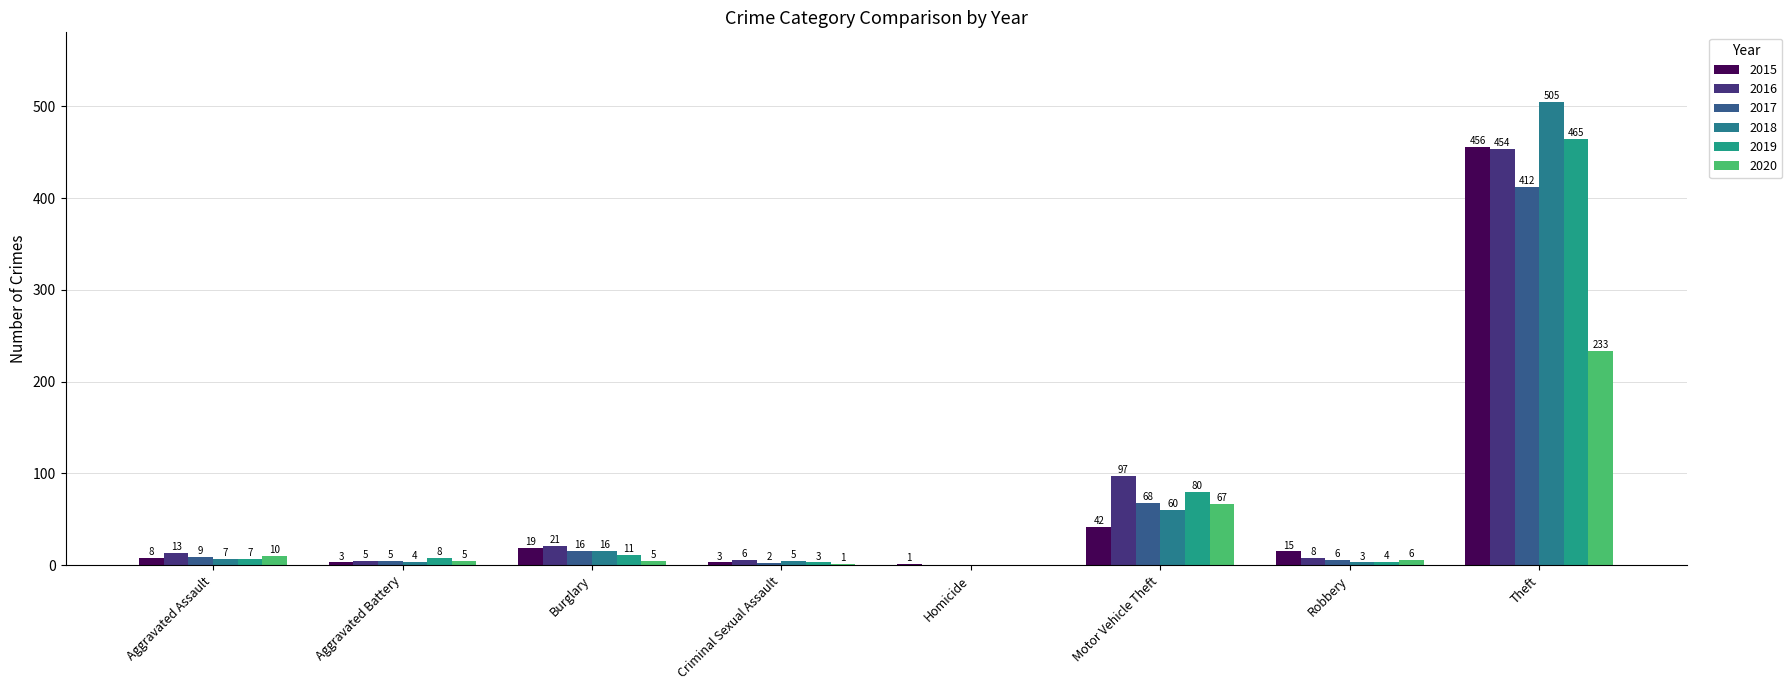

Which series changed the most between Aggravated Battery and Robbery?

2015